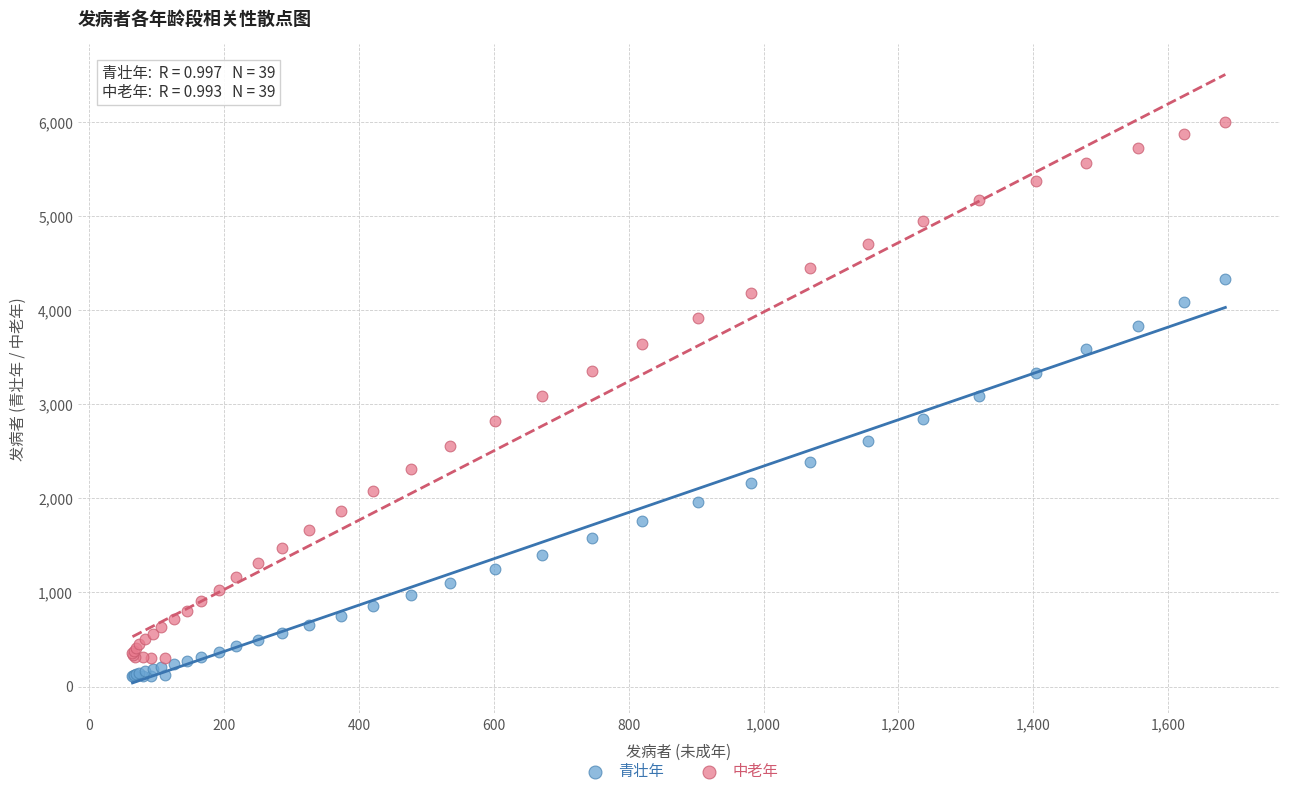

Which series contains the highest Y value?

中老年